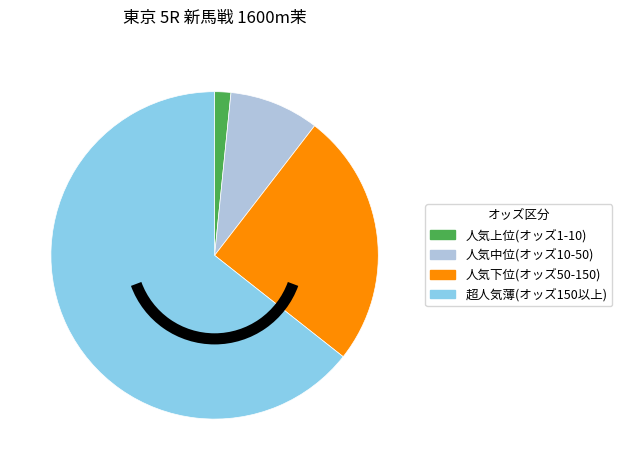

Do 人気中位(オッズ10-50) and 人気上位(オッズ1-10) together represent more than half of the pie?

No